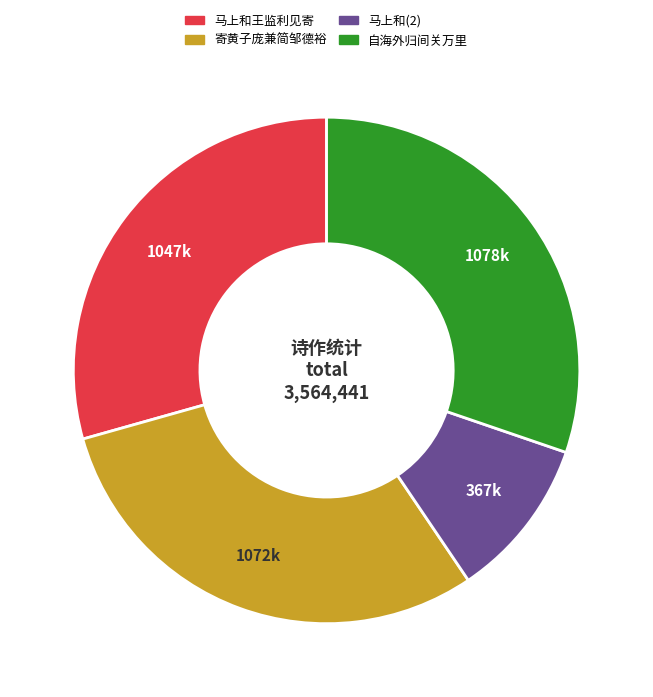

Is there any slice that represents more than half of the pie?

No